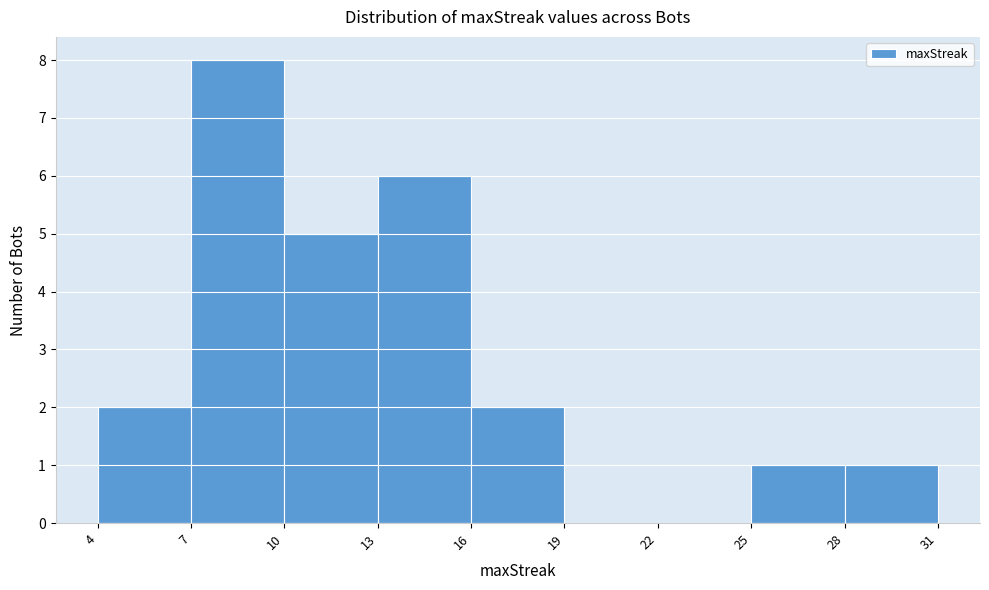

How tall is the bar that spans 13 to 16 on the x-axis? The values are not printed on the chart, so give them approximately, as read against the axis.

6